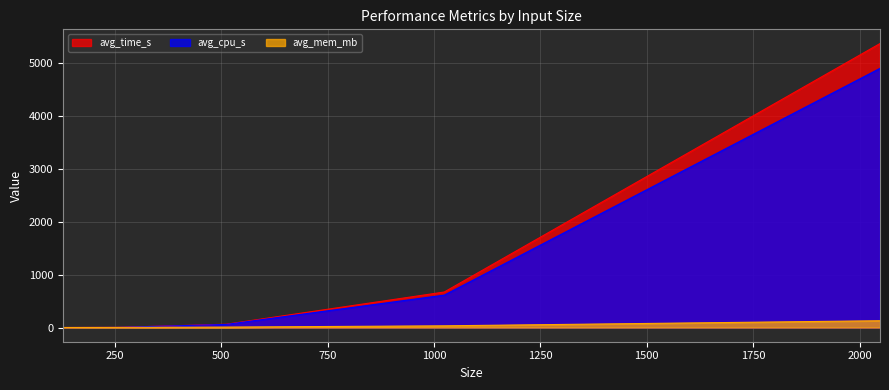

What is the value of the avg_mem_mb point at the 1st from the left?

0.5